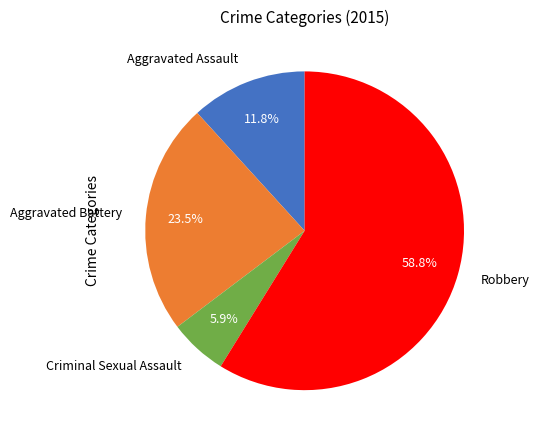

How many segments does this pie chart have?

4